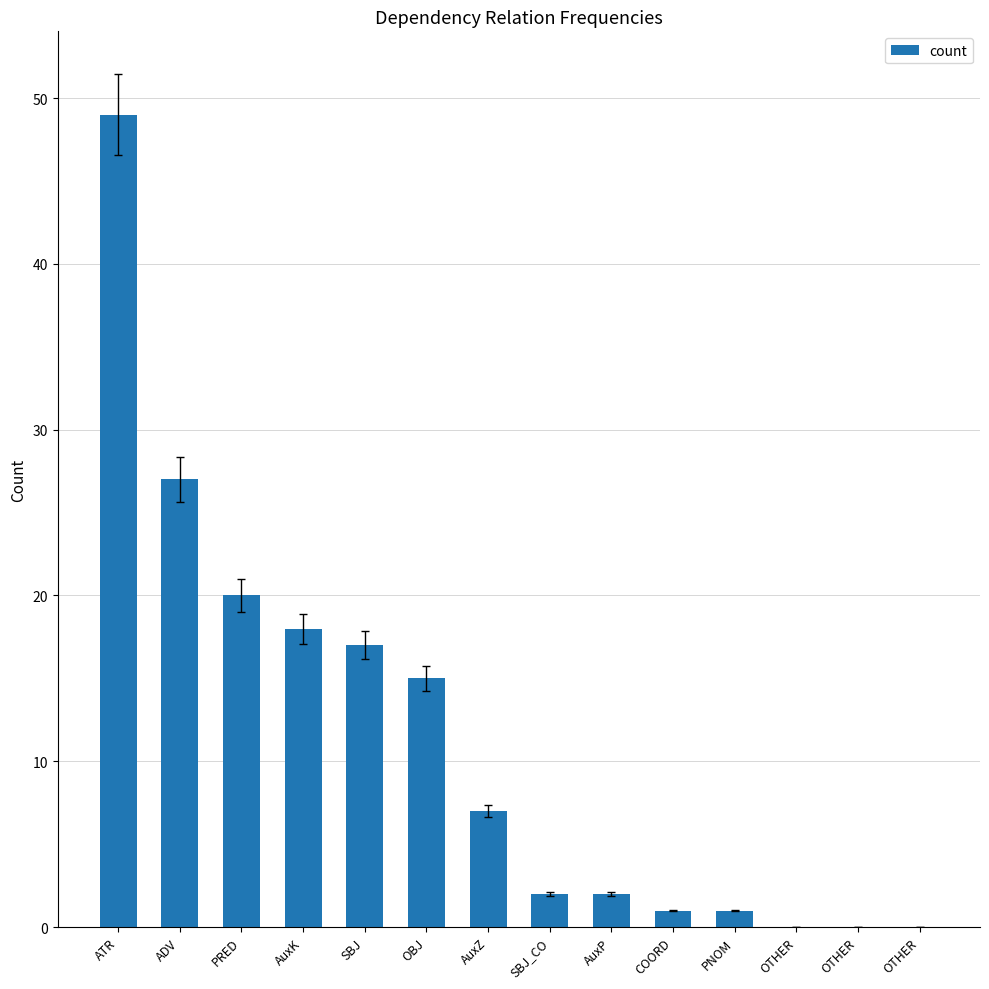

Count the number of categories in the chart.

14